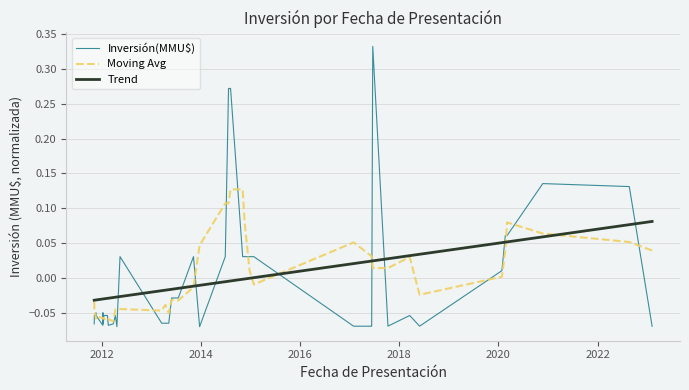

Which series has the largest range (max minus min)?

Inversión(MMU$)